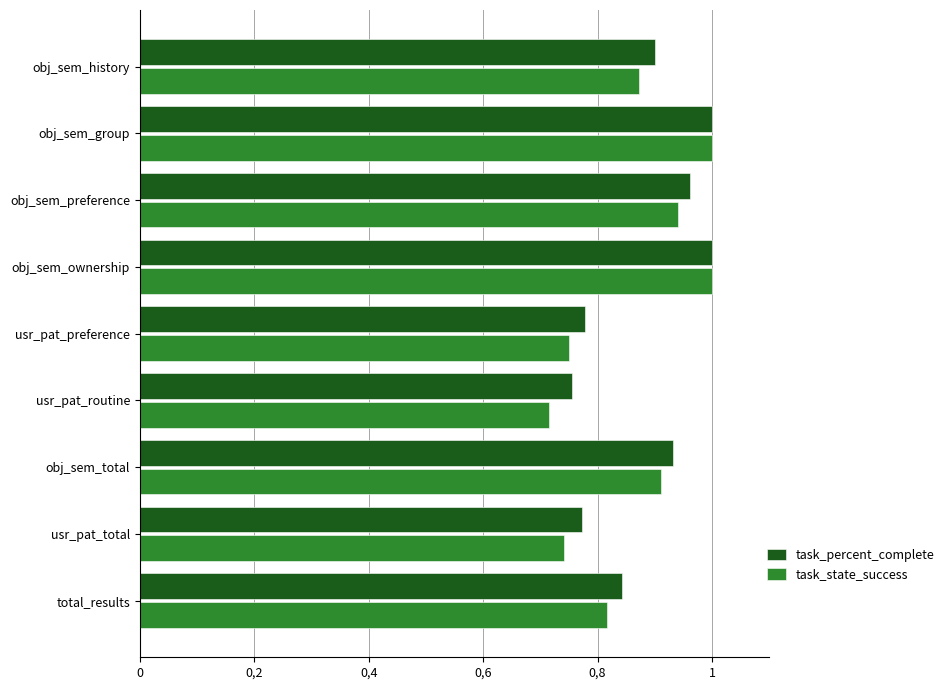

What is the value of the task_percent_complete bar at the 8th from the left?

0.8